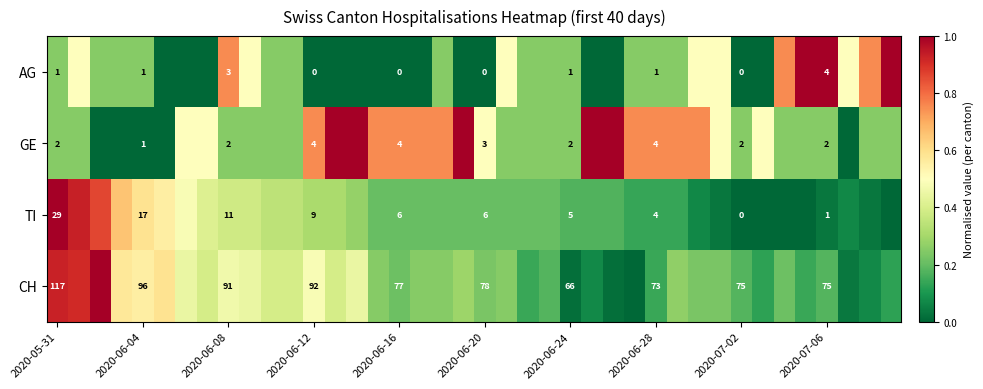

At 2020-06-28, list the series in order from largest to smallest.

GE, AG, CH, TI